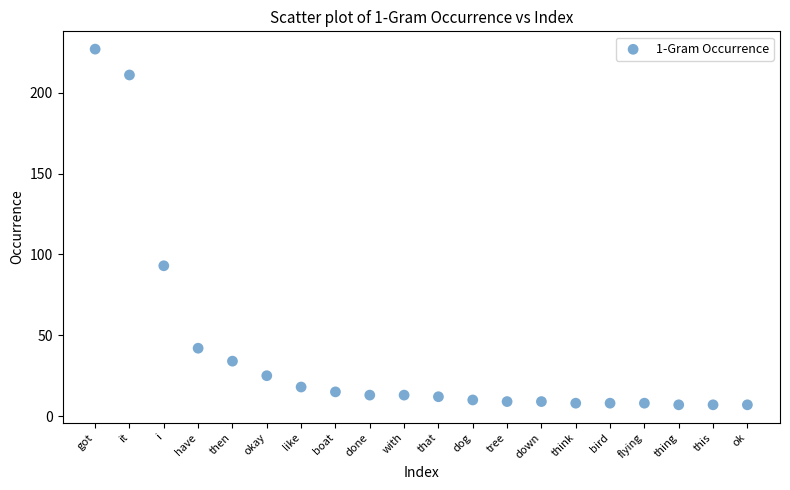

What is the range of Y values (max minus min)?

220